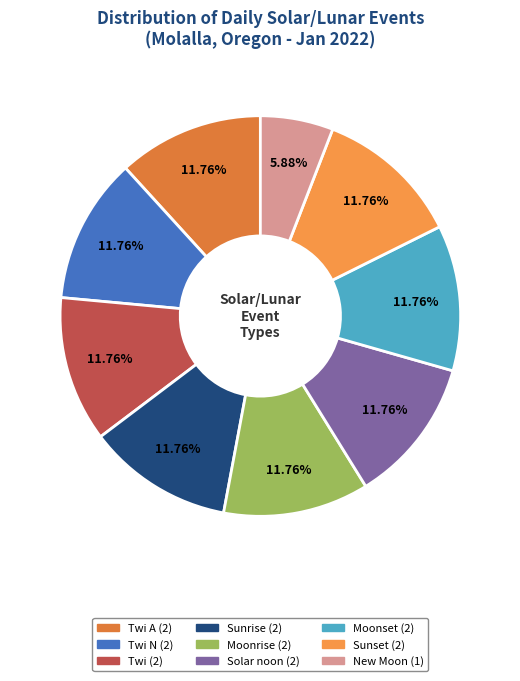

Is there a majority slice in this chart?

No